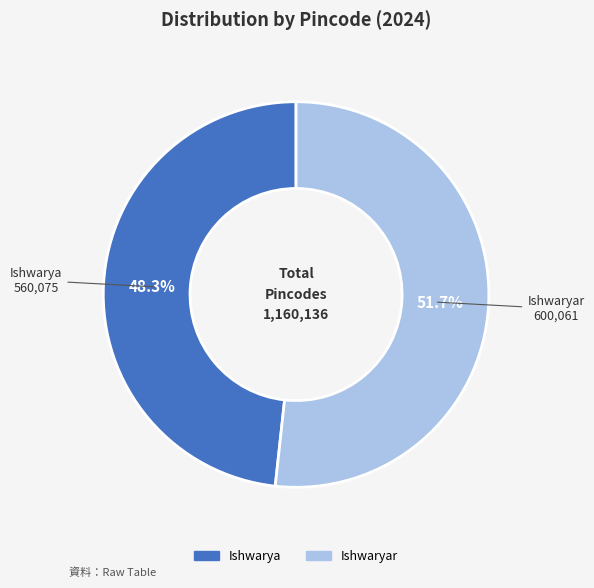

Is there any slice that represents more than half of the pie?

Yes